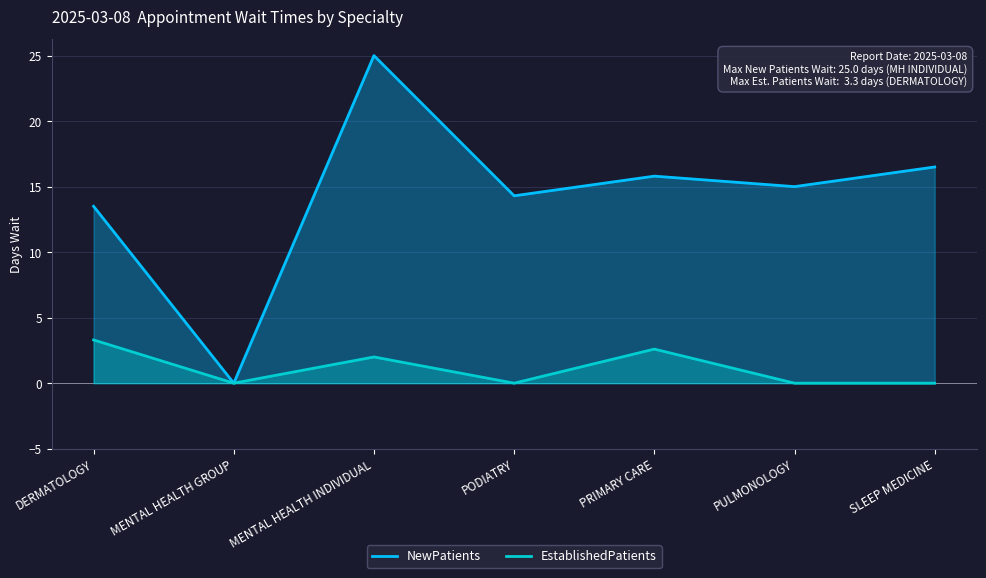

What is the difference between the NewPatients values at DERMATOLOGY and SLEEP MEDICINE?

3.0